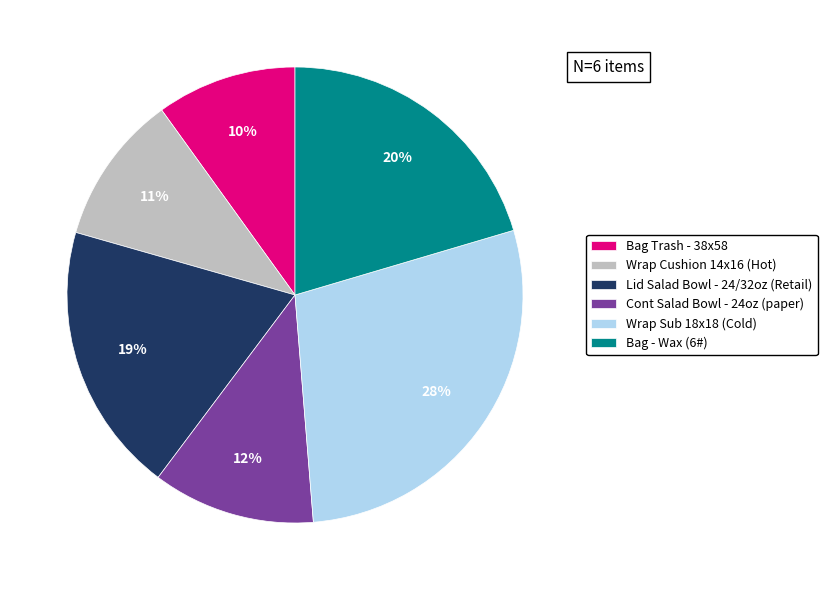

Rank the categories by value from highest to lowest.

Wrap Sub 18x18 (Cold), Bag - Wax (6#), Lid Salad Bowl - 24/32oz (Retail), Cont Salad Bowl - 24oz (paper), Wrap Cushion 14x16 (Hot), Bag Trash - 38x58